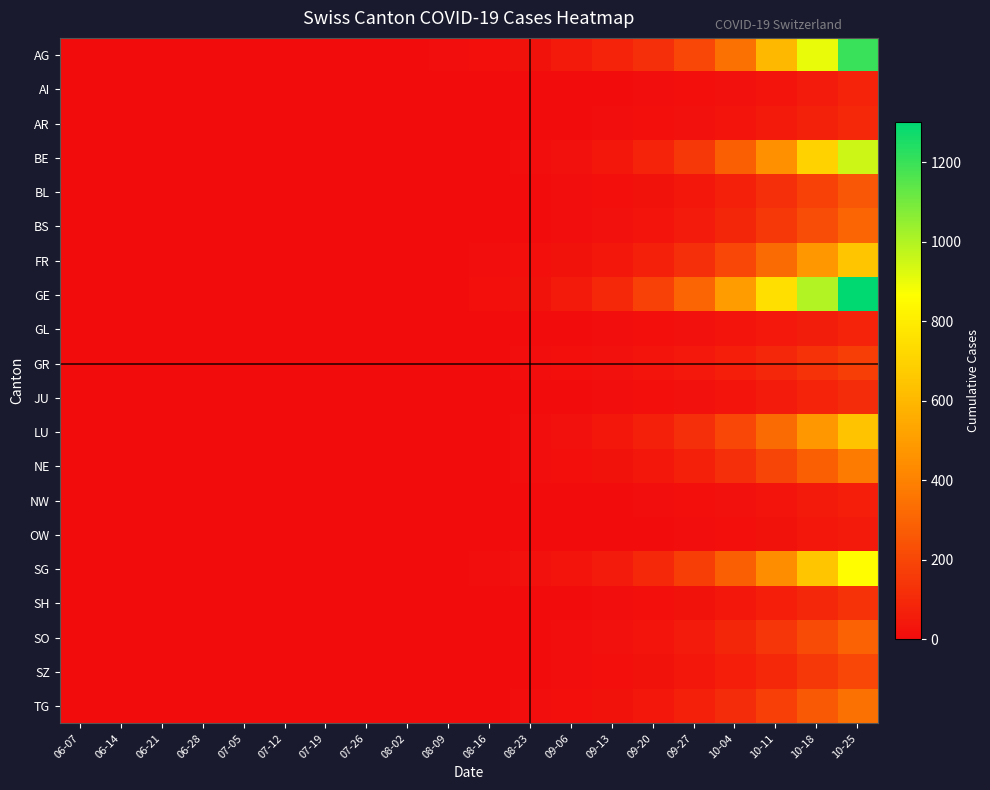

Reading right to left, what are all the values shown in this chart?

AG: 10-25=1200	10-18=900	10-11=600	10-04=350	09-27=200	09-20=120	09-13=80	09-06=50	08-23=25	08-16=15	08-09=8	08-02=5	07-26=3	07-19=2	07-12=1	07-05=1	06-28=1	06-21=1	06-14=0	06-07=0
AI: 10-25=80	10-18=55	10-11=35	10-04=20	09-27=12	09-20=8	09-13=5	09-06=3	08-23=2	08-16=1	08-09=0	08-02=0	07-26=0	07-19=0	07-12=0	07-05=0	06-28=0	06-21=0	06-14=0	06-07=0
AR: 10-25=100	10-18=75	10-11=50	10-04=30	09-27=18	09-20=12	09-13=8	09-06=5	08-23=3	08-16=2	08-09=1	08-02=0	07-26=0	07-19=0	07-12=0	07-05=0	06-28=0	06-21=0	06-14=0	06-07=0
BE: 10-25=950	10-18=700	10-11=450	10-04=280	09-27=150	09-20=80	09-13=40	09-06=20	08-23=10	08-16=5	08-09=2	08-02=1	07-26=0	07-19=0	07-12=0	07-05=0	06-28=0	06-21=0	06-14=0	06-07=0
BL: 10-25=250	10-18=180	10-11=120	10-04=70	09-27=40	09-20=22	09-13=12	09-06=6	08-23=3	08-16=1	08-09=0	08-02=0	07-26=0	07-19=0	07-12=0	07-05=0	06-28=0	06-21=0	06-14=0	06-07=0
BS: 10-25=300	10-18=220	10-11=150	10-04=90	09-27=55	09-20=30	09-13=18	09-06=10	08-23=5	08-16=2	08-09=0	08-02=0	07-26=0	07-19=0	07-12=0	07-05=0	06-28=0	06-21=0	06-14=0	06-07=0
FR: 10-25=650	10-18=480	10-11=320	10-04=200	09-27=120	09-20=70	09-13=40	09-06=22	08-23=12	08-16=6	08-09=3	08-02=2	07-26=1	07-19=1	07-12=1	07-05=1	06-28=0	06-21=0	06-14=0	06-07=0
GE: 10-25=1300	10-18=1000	10-11=750	10-04=500	09-27=300	09-20=180	09-13=100	09-06=50	08-23=25	08-16=12	08-09=5	08-02=2	07-26=1	07-19=0	07-12=0	07-05=0	06-28=0	06-21=0	06-14=0	06-07=0
GL: 10-25=80	10-18=60	10-11=42	10-04=28	09-27=18	09-20=12	09-13=8	09-06=5	08-23=3	08-16=2	08-09=1	08-02=1	07-26=0	07-19=0	07-12=0	07-05=0	06-28=0	06-21=0	06-14=0	06-07=0
GR: 10-25=170	10-18=130	10-11=95	10-04=65	09-27=42	09-20=28	09-13=18	09-06=12	08-23=8	08-16=5	08-09=3	08-02=2	07-26=1	07-19=1	07-12=1	07-05=1	06-28=1	06-21=1	06-14=1	06-07=0
JU: 10-25=110	10-18=80	10-11=55	10-04=35	09-27=20	09-20=12	09-13=7	09-06=4	08-23=2	08-16=1	08-09=0	08-02=0	07-26=0	07-19=0	07-12=0	07-05=0	06-28=0	06-21=0	06-14=0	06-07=0
LU: 10-25=640	10-18=480	10-11=320	10-04=200	09-27=120	09-20=70	09-13=38	09-06=20	08-23=10	08-16=5	08-09=2	08-02=1	07-26=0	07-19=0	07-12=0	07-05=0	06-28=0	06-21=0	06-14=0	06-07=0
NE: 10-25=380	10-18=280	10-11=190	10-04=120	09-27=70	09-20=40	09-13=22	09-06=12	08-23=6	08-16=3	08-09=1	08-02=0	07-26=0	07-19=0	07-12=0	07-05=0	06-28=0	06-21=0	06-14=0	06-07=0
NW: 10-25=65	10-18=48	10-11=32	10-04=20	09-27=12	09-20=7	09-13=4	09-06=2	08-23=1	08-16=0	08-09=0	08-02=0	07-26=0	07-19=0	07-12=0	07-05=0	06-28=0	06-21=0	06-14=0	06-07=0
OW: 10-25=50	10-18=36	10-11=24	10-04=15	09-27=9	09-20=5	09-13=3	09-06=2	08-23=1	08-16=0	08-09=0	08-02=0	07-26=0	07-19=0	07-12=0	07-05=0	06-28=0	06-21=0	06-14=0	06-07=0
SG: 10-25=860	10-18=650	10-11=440	10-04=280	09-27=170	09-20=100	09-13=55	09-06=30	08-23=16	08-16=9	08-09=5	08-02=3	07-26=2	07-19=2	07-12=2	07-05=2	06-28=0	06-21=0	06-14=0	06-07=0
SH: 10-25=130	10-18=95	10-11=65	10-04=40	09-27=24	09-20=14	09-13=8	09-06=4	08-23=2	08-16=1	08-09=0	08-02=0	07-26=0	07-19=0	07-12=0	07-05=0	06-28=0	06-21=0	06-14=0	06-07=0
SO: 10-25=290	10-18=215	10-11=145	10-04=90	09-27=55	09-20=32	09-13=18	09-06=10	08-23=5	08-16=2	08-09=1	08-02=0	07-26=0	07-19=0	07-12=0	07-05=0	06-28=0	06-21=0	06-14=0	06-07=0
SZ: 10-25=200	10-18=148	10-11=100	10-04=62	09-27=38	09-20=22	09-13=12	09-06=6	08-23=3	08-16=1	08-09=0	08-02=0	07-26=0	07-19=0	07-12=0	07-05=0	06-28=0	06-21=0	06-14=0	06-07=0
TG: 10-25=350	10-18=260	10-11=175	10-04=110	09-27=68	09-20=40	09-13=22	09-06=12	08-23=6	08-16=3	08-09=1	08-02=0	07-26=0	07-19=0	07-12=0	07-05=0	06-28=0	06-21=0	06-14=0	06-07=0